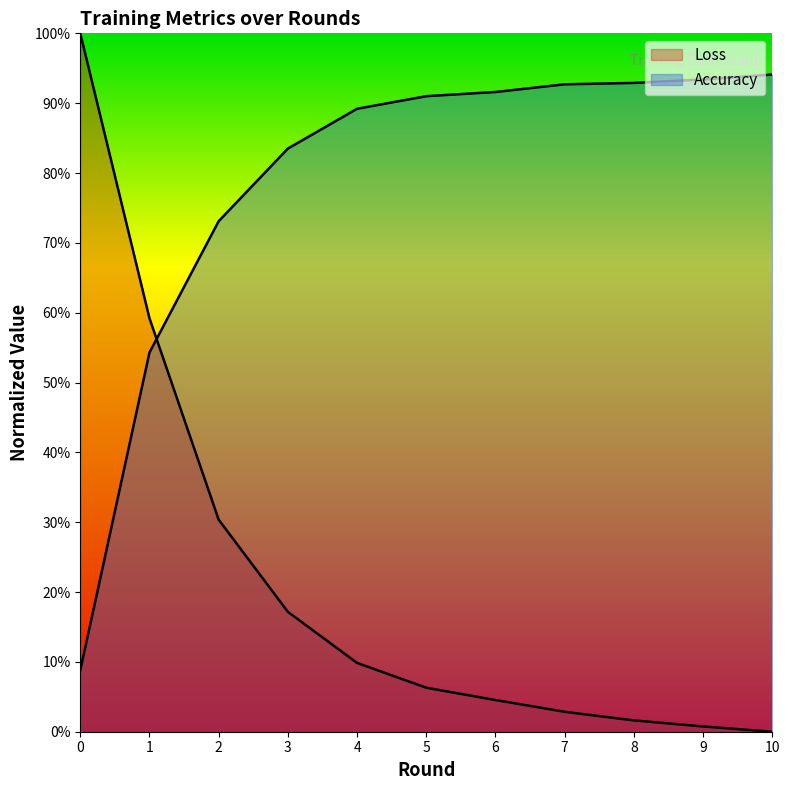

How many series are shown in this chart?

2